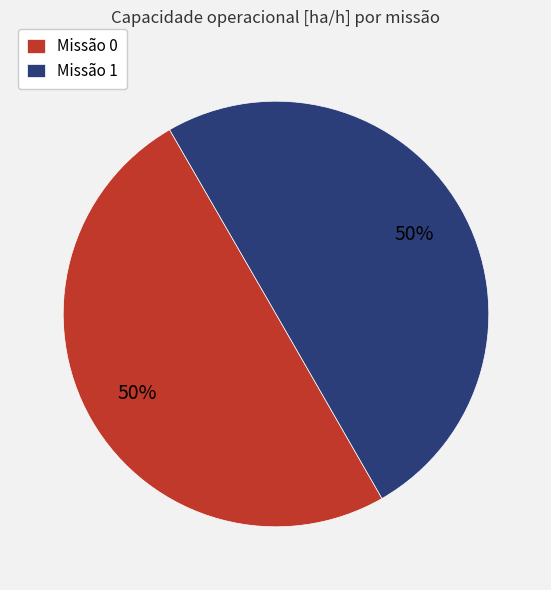

Approximately how many times larger is the value at Missão 1 compared to Missão 0?

1.0